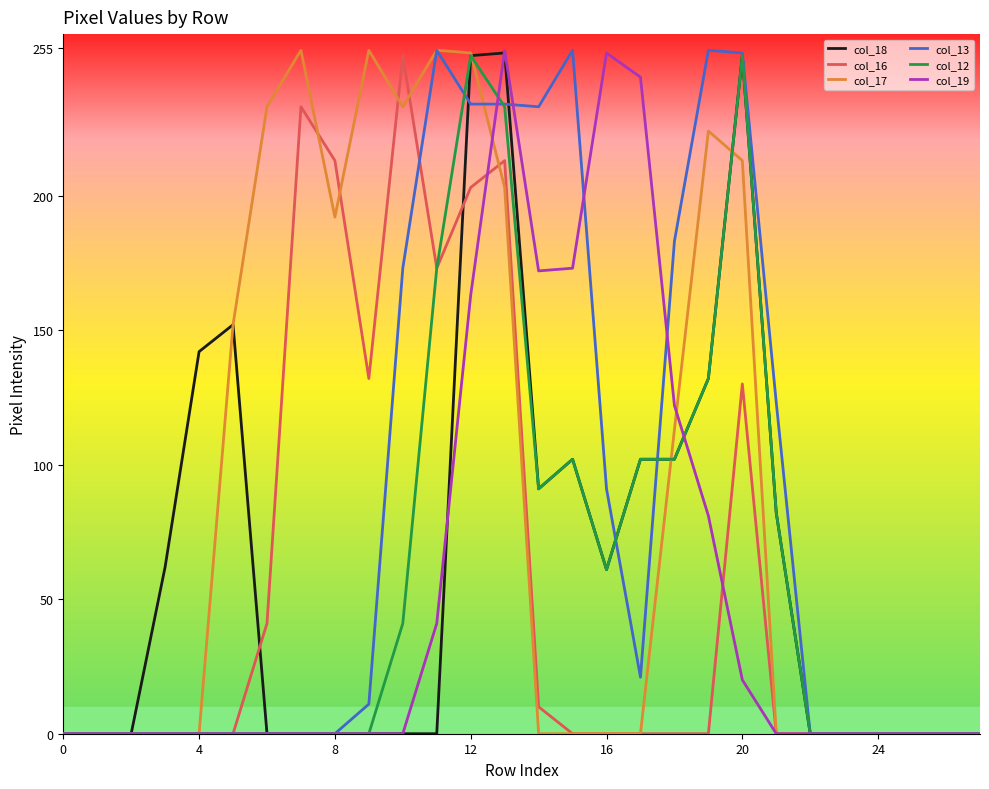

True or false: col_12 has more than 1 points higher than both neighbors.

True